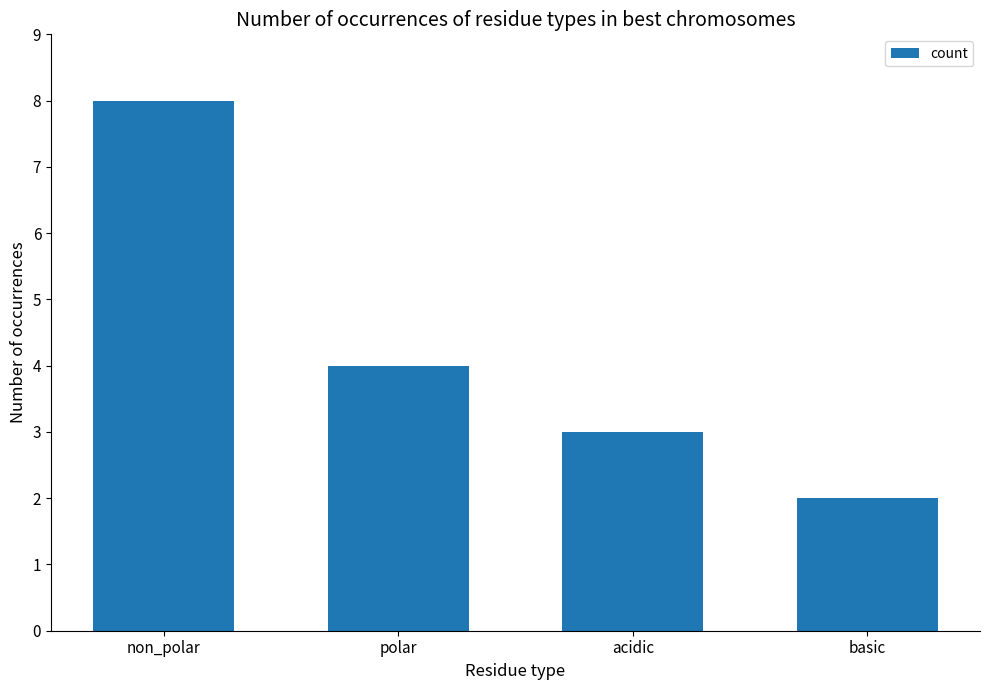

Count the values in the range 3 to 8.

3